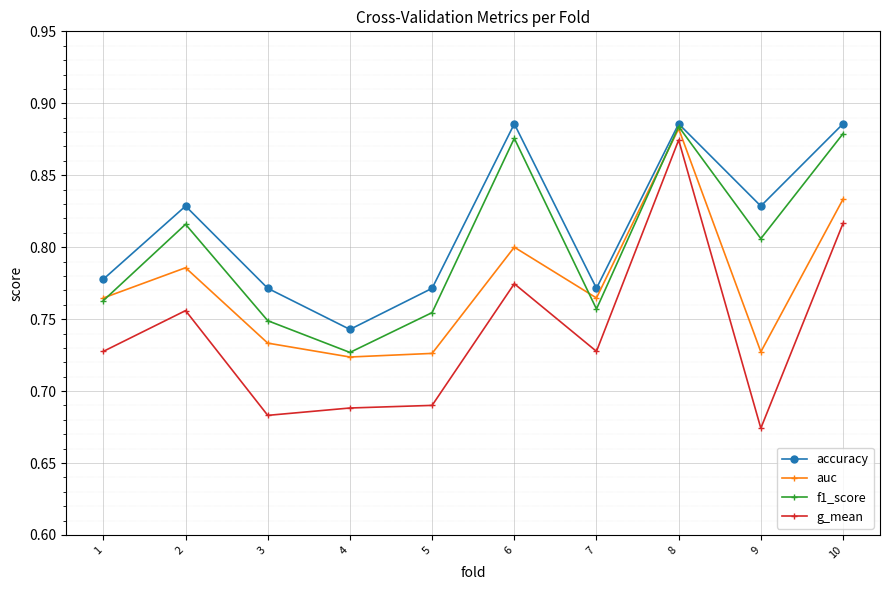

Which series has the widest spread of values?

g_mean